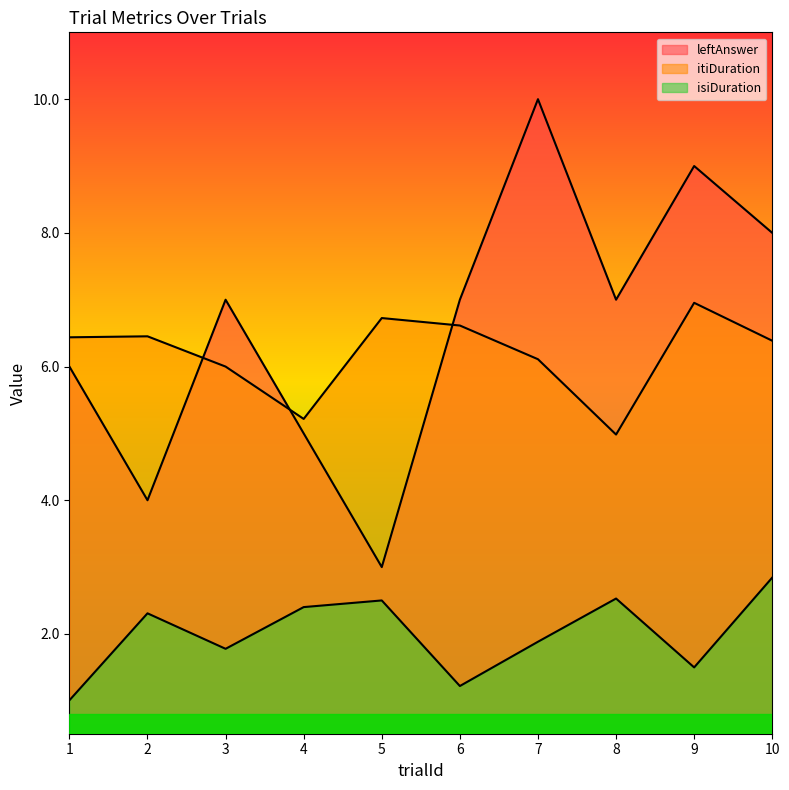

Reading right to left, extract all data points from this chart.

isiDuration: 2.8	1.5	2.5	1.9	1.2	2.5	2.4	1.8	2.3	1.0
itiDuration: 6.4	7.0	5.0	6.1	6.6	6.7	5.2	6.0	6.5	6.4
leftAnswer: 8.0	9.0	7.0	10.0	7.0	3.0	5.0	7.0	4.0	6.0